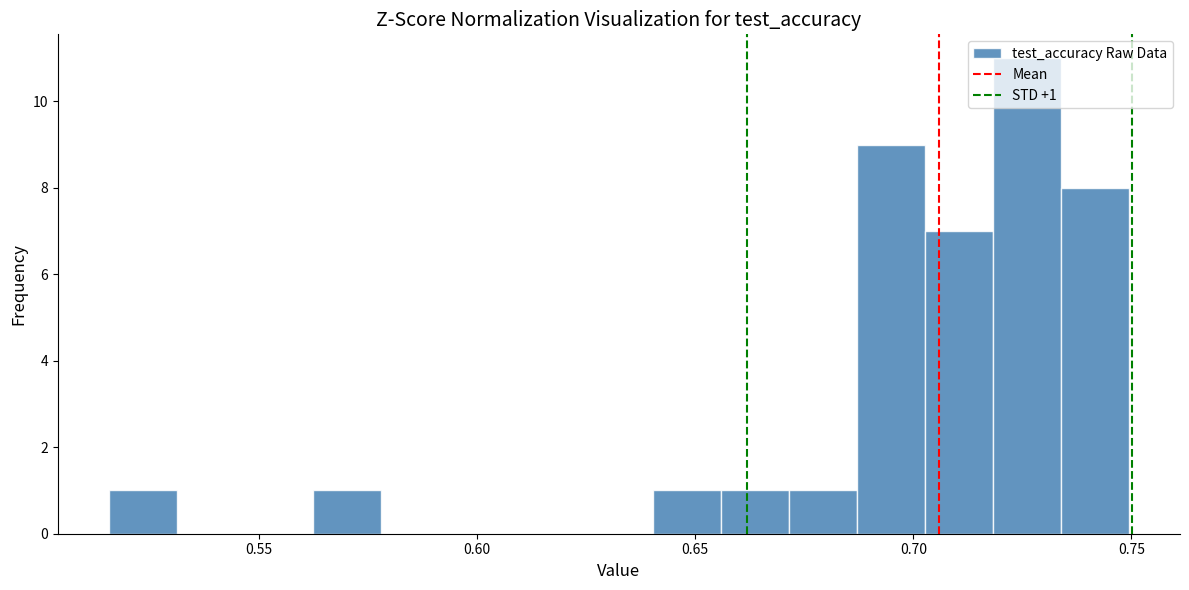

Read against the x-axis, roughly where is the centre of the tallest bar?

0.725